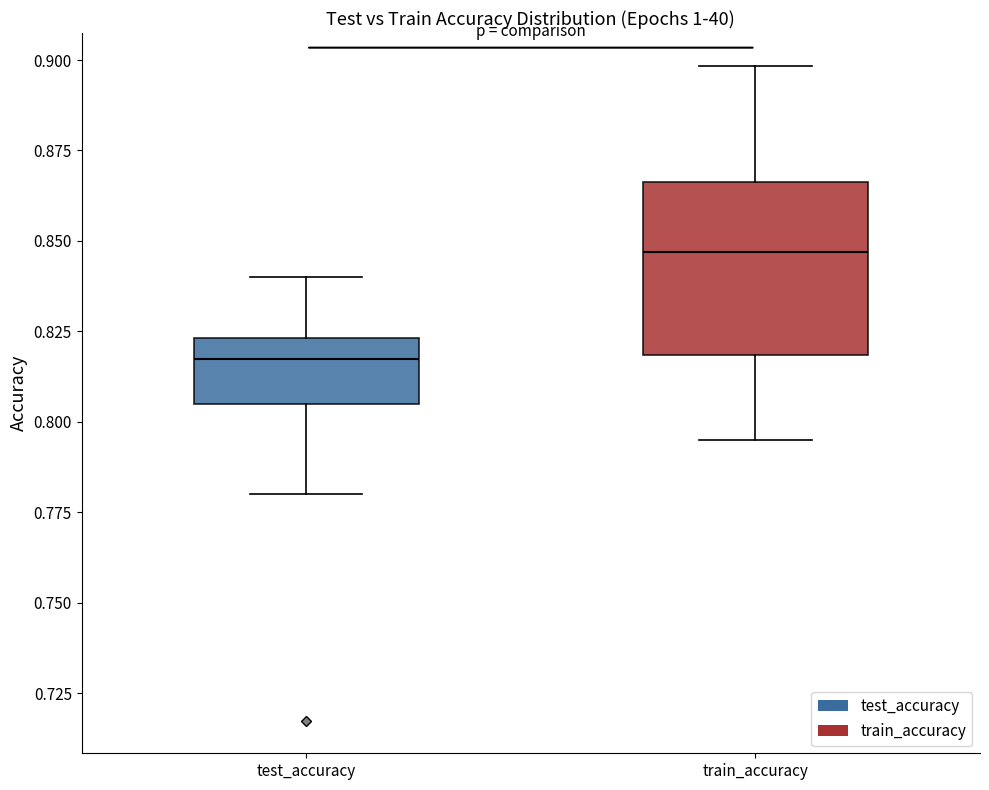

Where does the upper whisker of the box for train_accuracy end on the y-axis? The values are not printed on the chart, so give them approximately, as read against the axis.

0.900